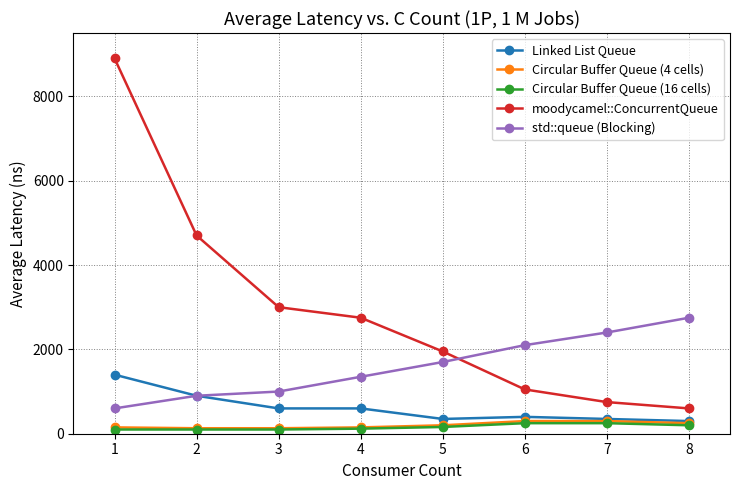

What is the sum of all Circular Buffer Queue (4 cells) values?

1610